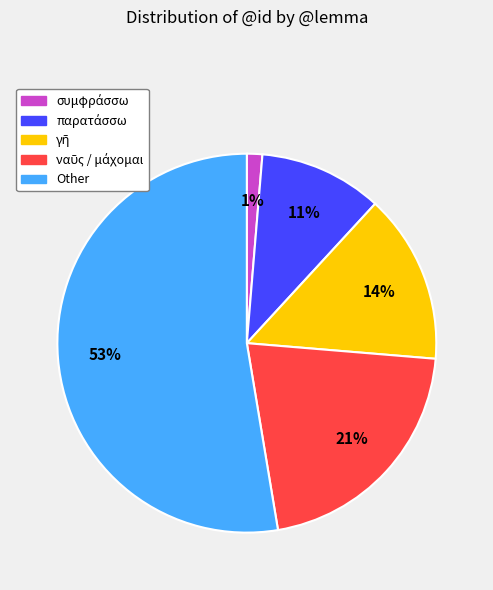

To the nearest percent, what is the average slice percentage?

20%